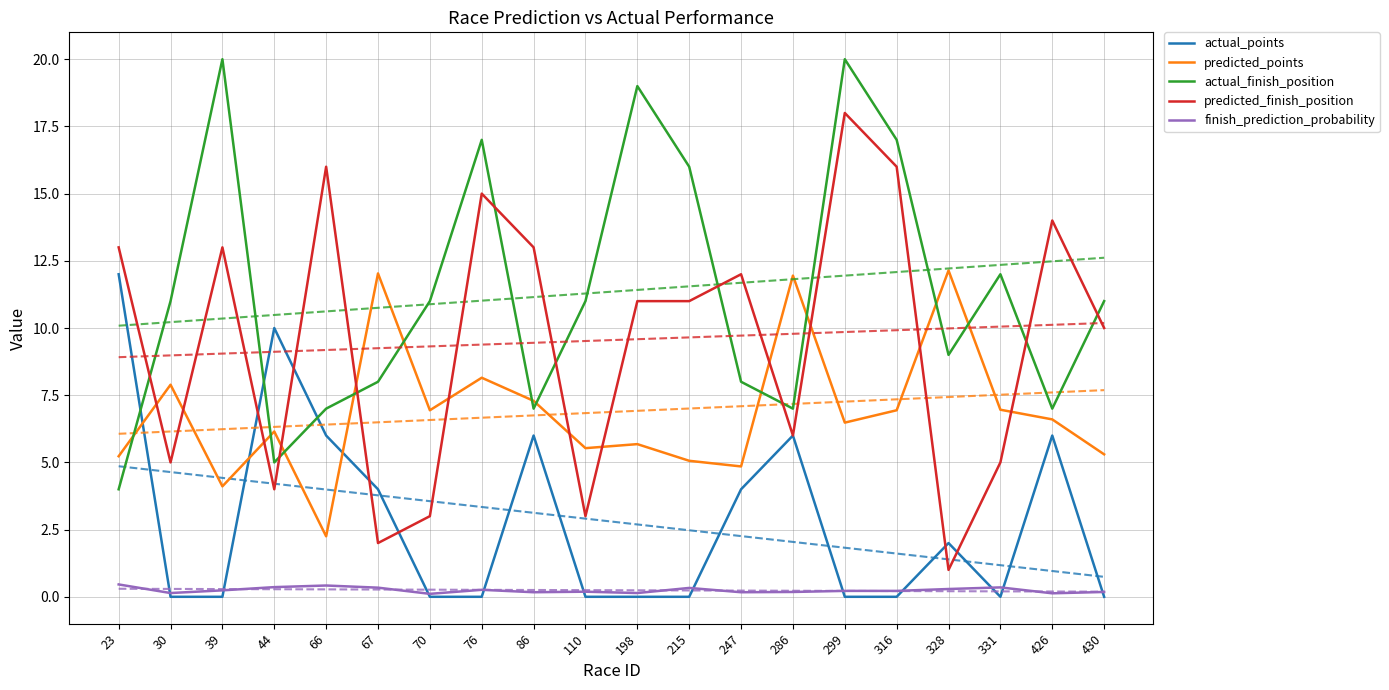

How many interior local valleys does the actual_finish_position series have?

5